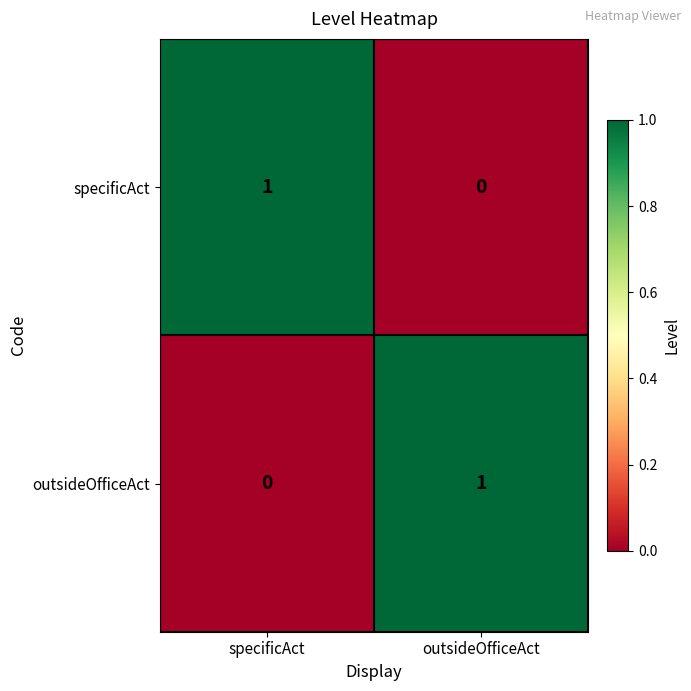

True or false: specificAct has a value of 1 at specificAct.

True